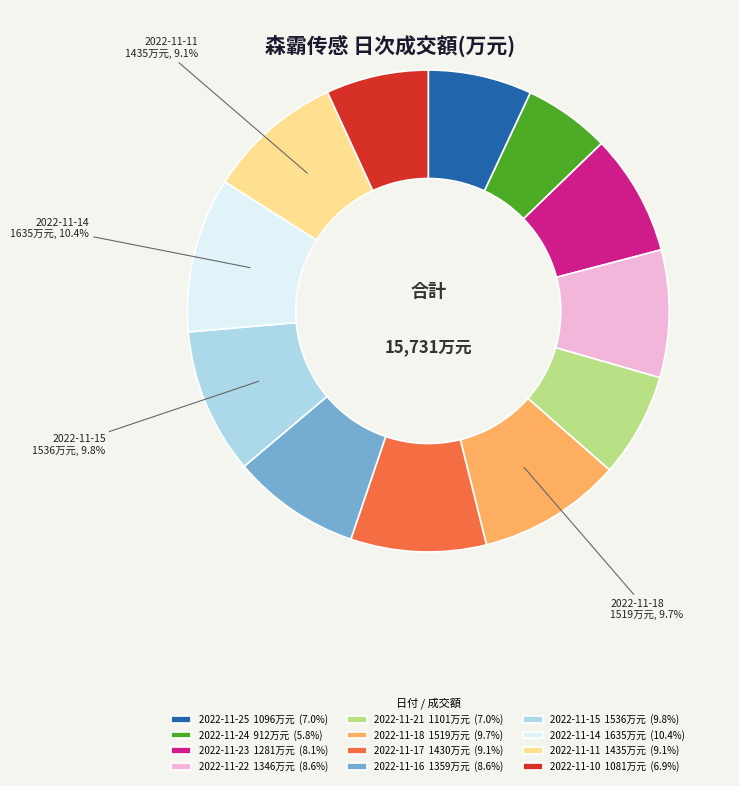

What percentage is NOT represented by 2022-11-14 1635万元 (10.4%)?

89.6%